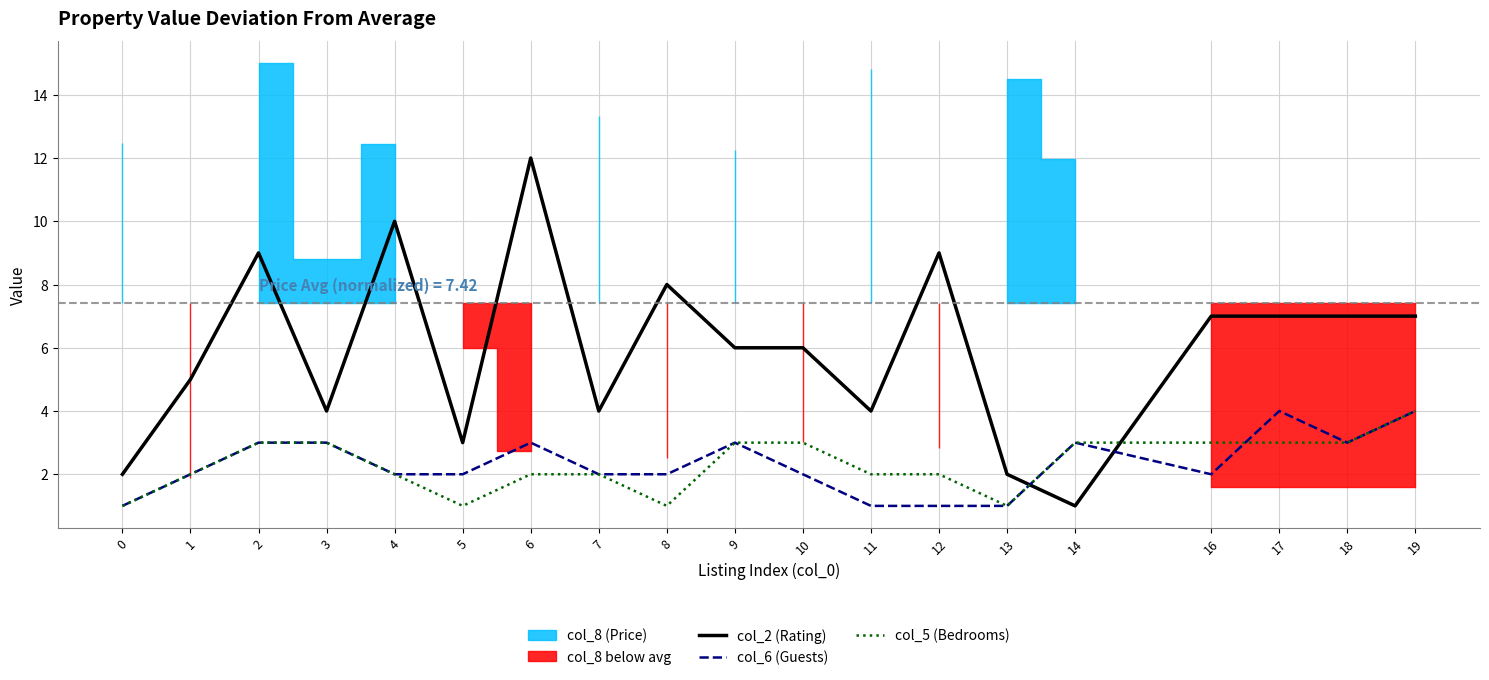

Reading left to right, what are all the values shown in this chart?

col_2 (Rating): 0=2	1=5	2=9	3=4	4=10	5=3	6=12	7=4	8=8	9=6	10=6	11=4	12=9	13=2	14=1	16=7	17=7	18=7	19=7
col_6 (Guests): 0=1	1=2	2=3	3=3	4=2	5=2	6=3	7=2	8=2	9=3	10=2	11=1	12=1	13=1	14=3	16=2	17=4	18=3	19=4
col_5 (Bedrooms): 0=1	1=2	2=3	3=3	4=2	5=1	6=2	7=2	8=1	9=3	10=3	11=2	12=2	13=1	14=3	16=3	17=3	18=3	19=4